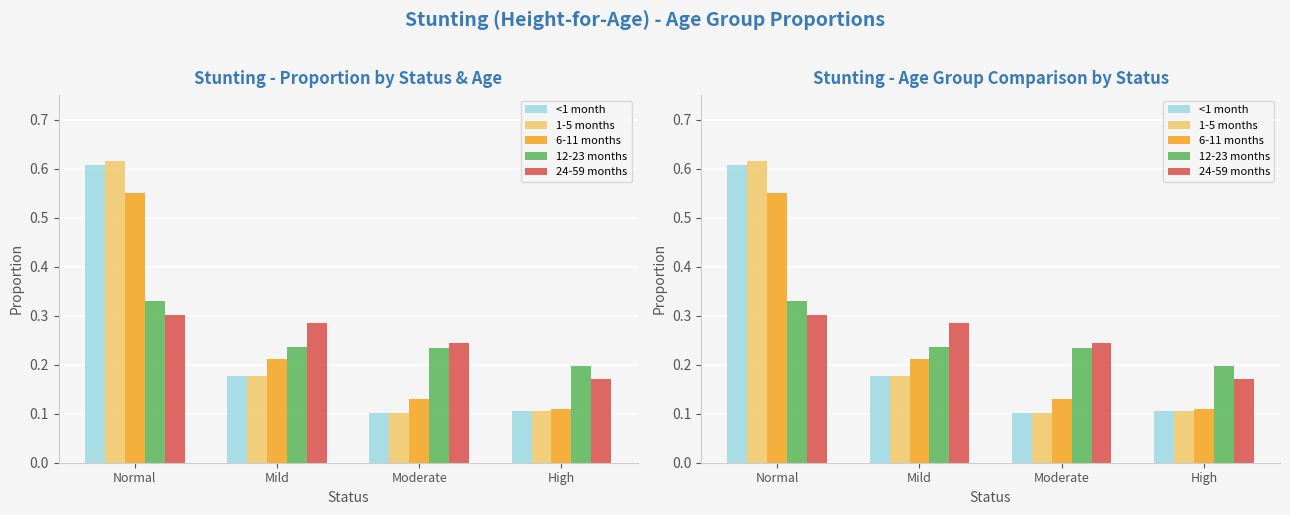

Does the chart contain stacked bars?

No